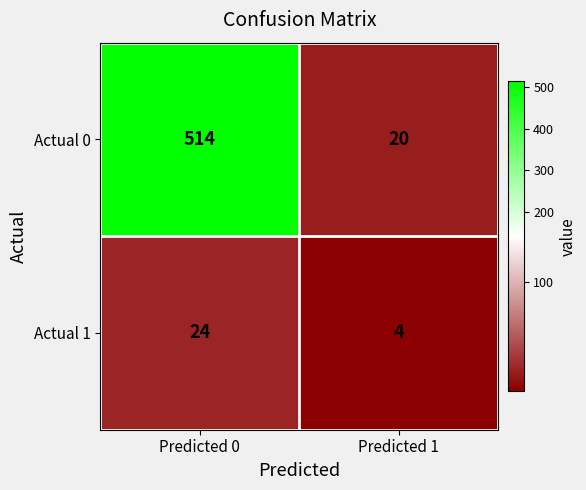

What is the sum of all Actual 0 values?

534